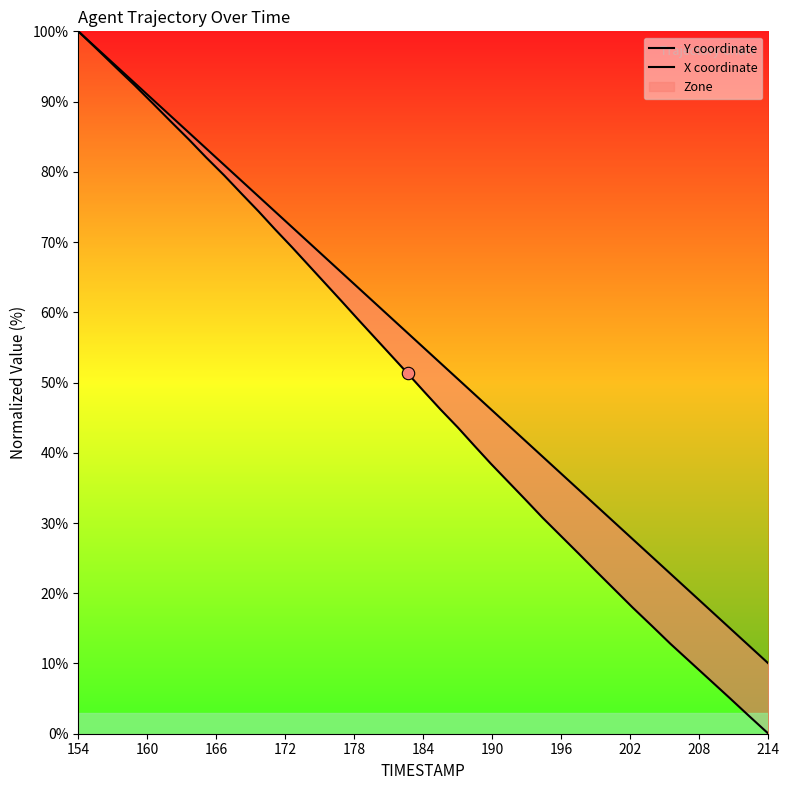

Which series has the largest total across all categories?

X coordinate